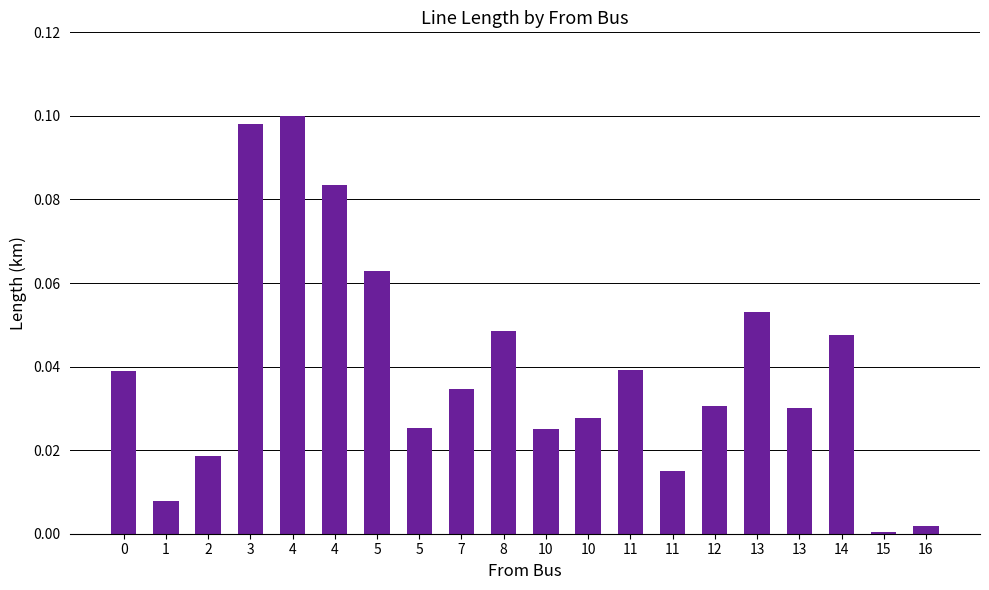

What is the difference between the maximum and minimum values?

0.1